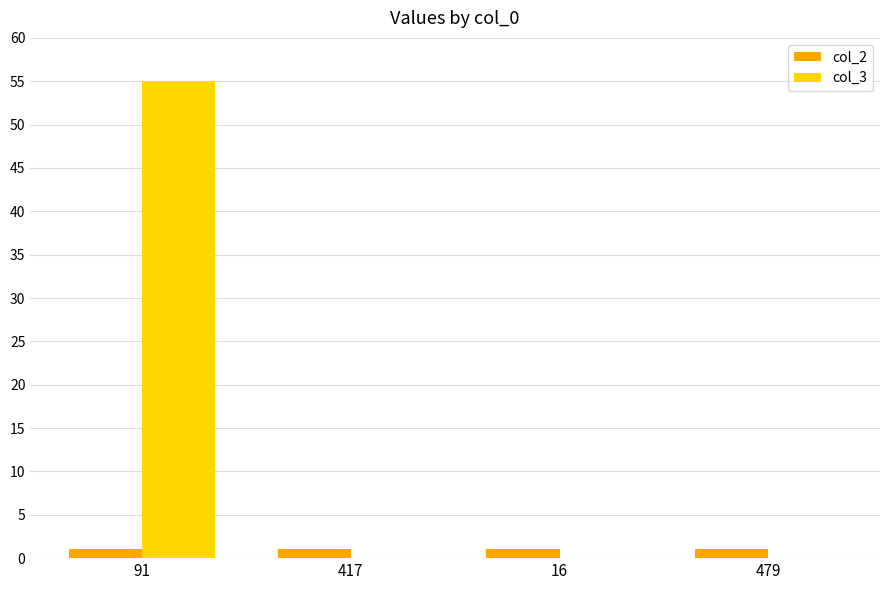

What is the highest value of the col_3 series?

55